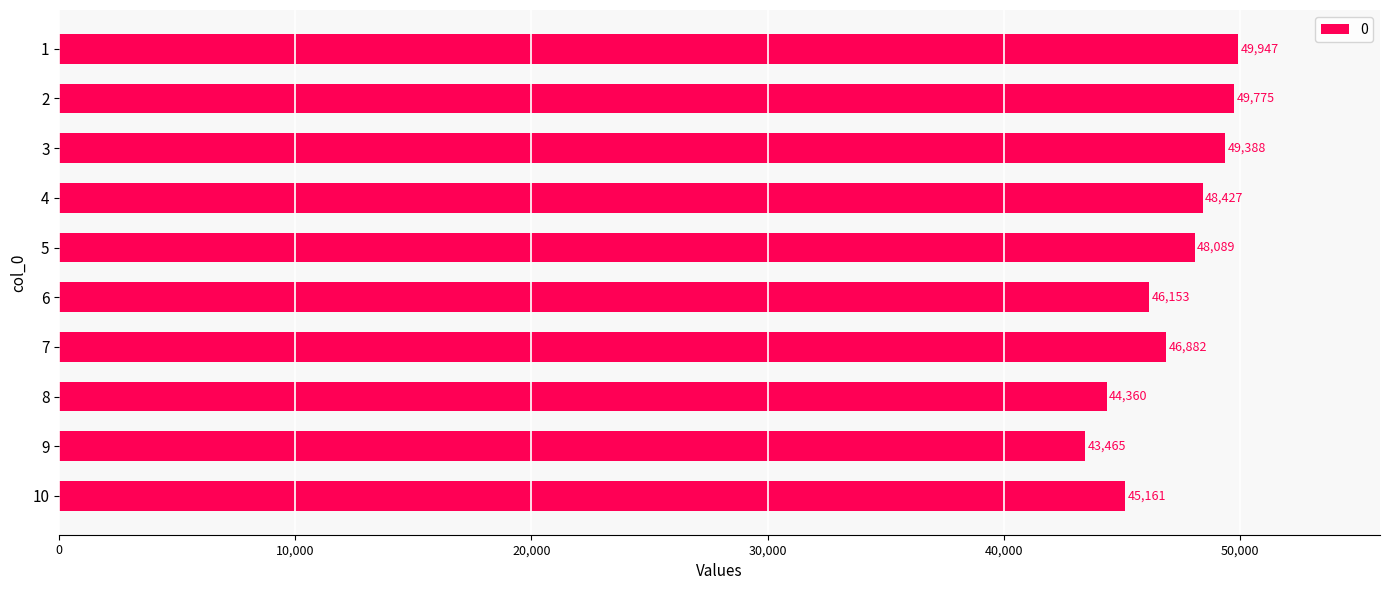

What is the maximum value shown in the chart?

49947